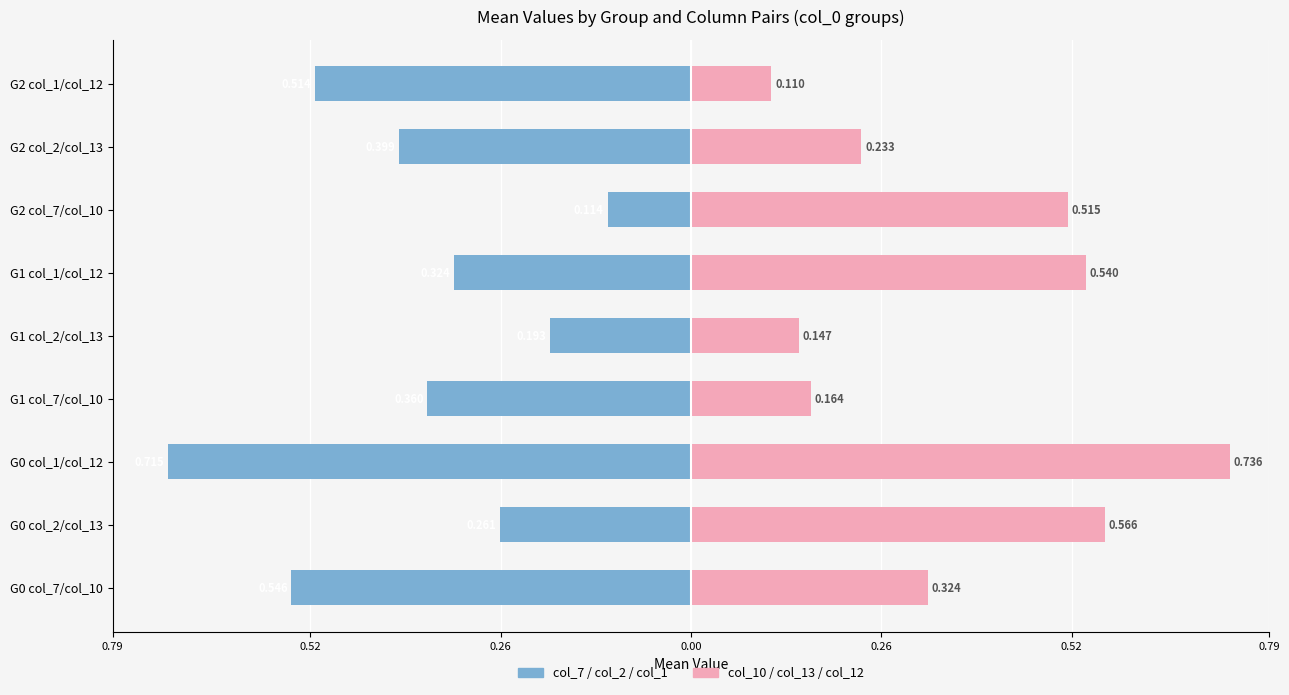

Is it true that col_10/col_13/col_12 (Right) equals 0.2 at G1 col_7/col_10?

True